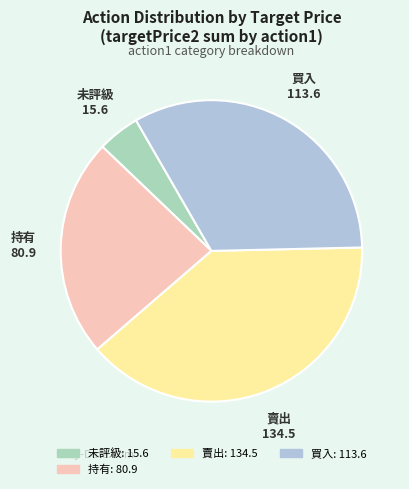

Is there a majority slice in this chart?

No